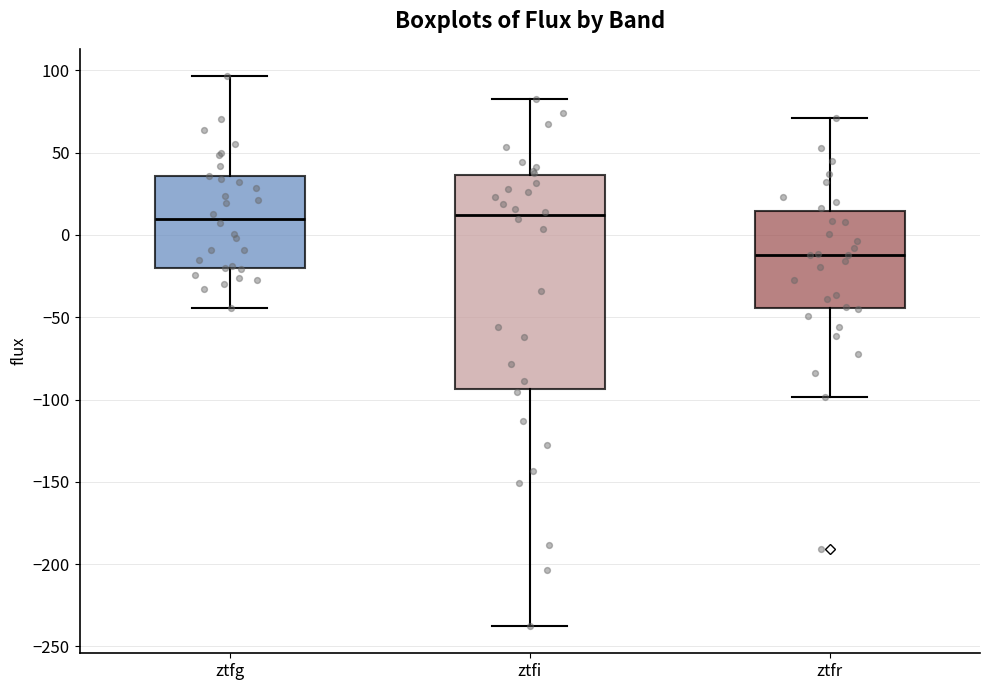

Where does the lower whisker of the box for ztfi end on the y-axis? The values are not printed on the chart, so give them approximately, as read against the axis.

-235